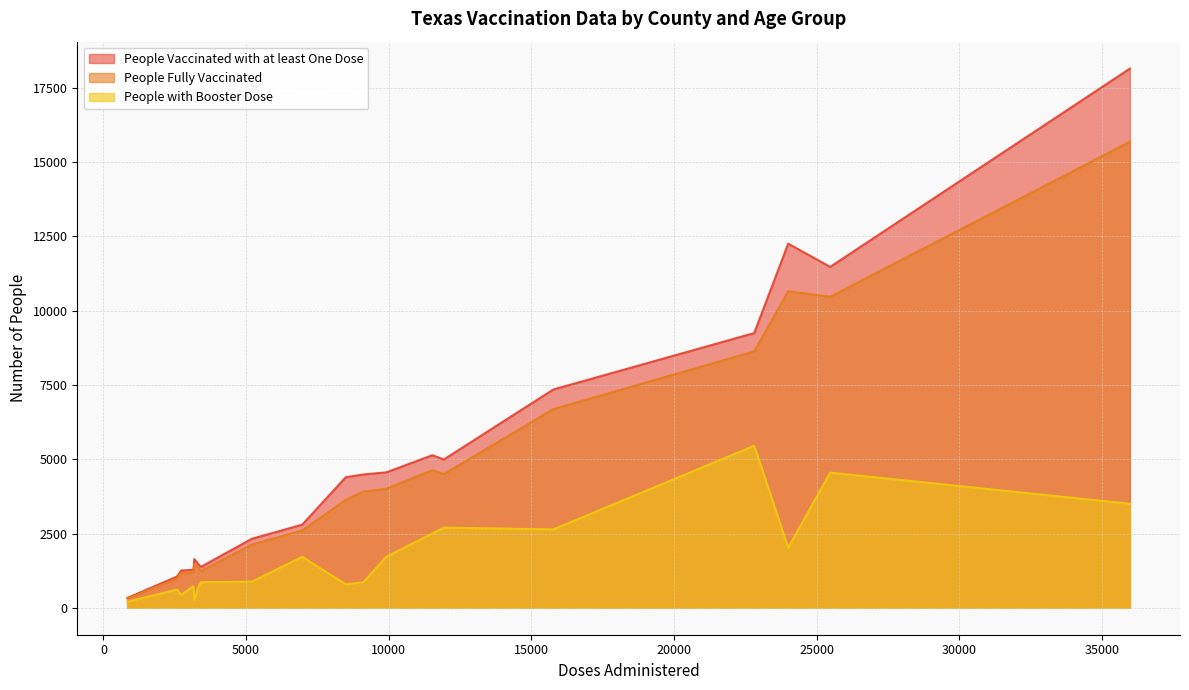

Does the chart display data point markers on the line(s)?

No